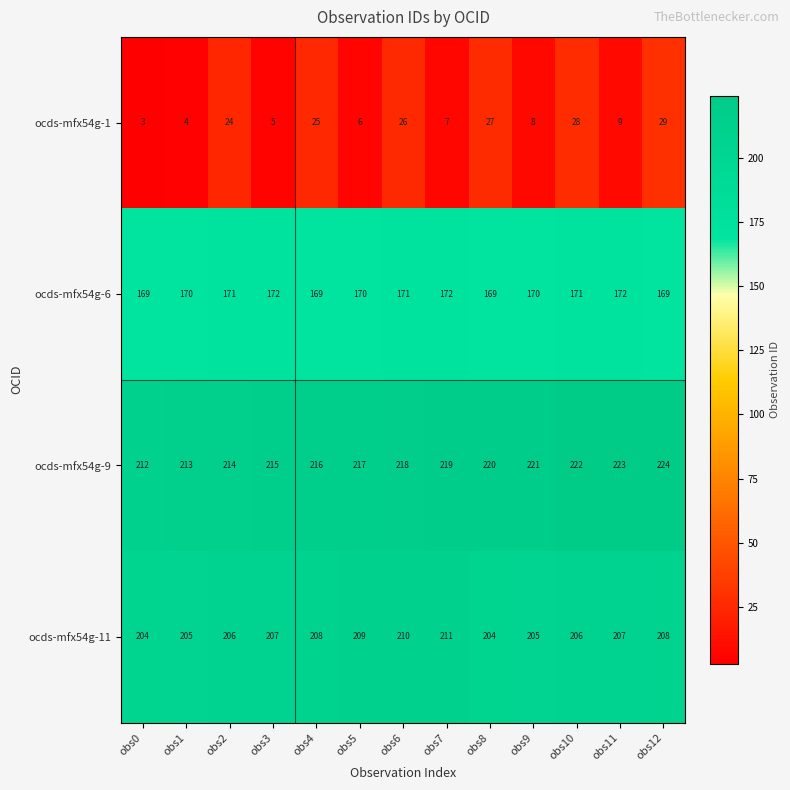

What is the difference between the highest and lowest values at obs4?

191